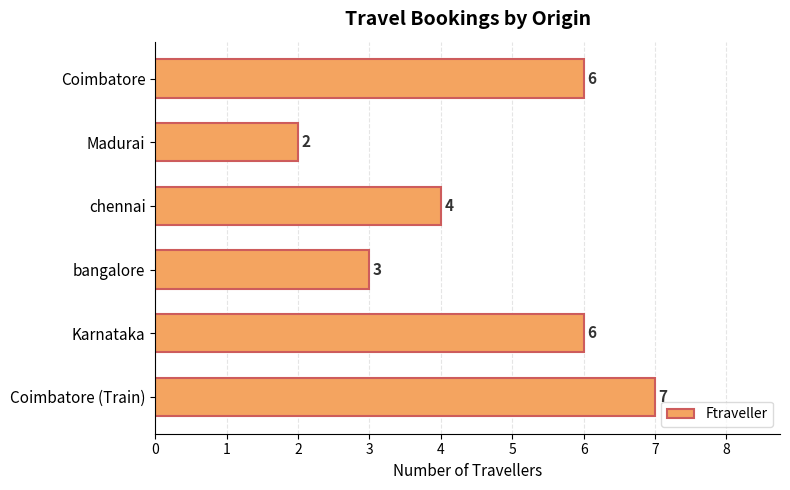

What is the approximate value at Coimbatore?

6